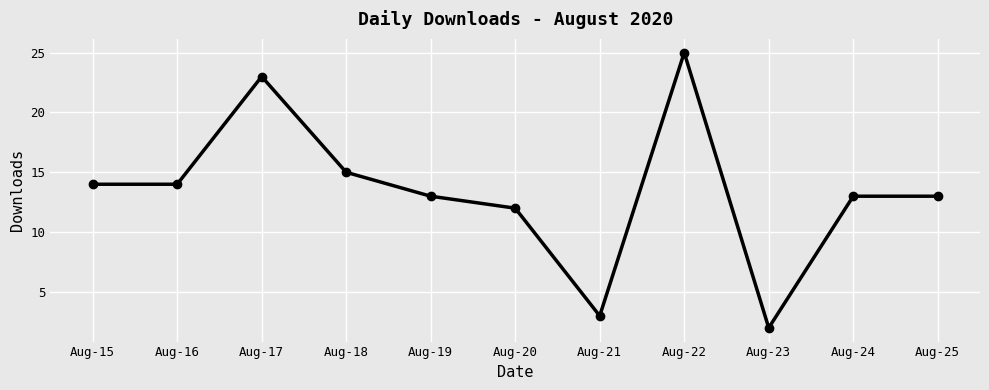

What is the ratio of the value at Aug-19 to the value at Aug-21?

4.3